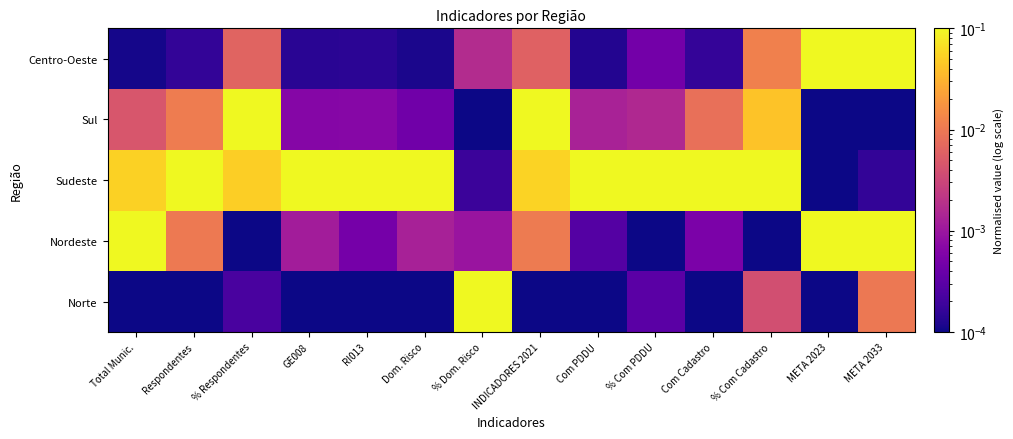

What is the maximum value shown in the chart?

0.1